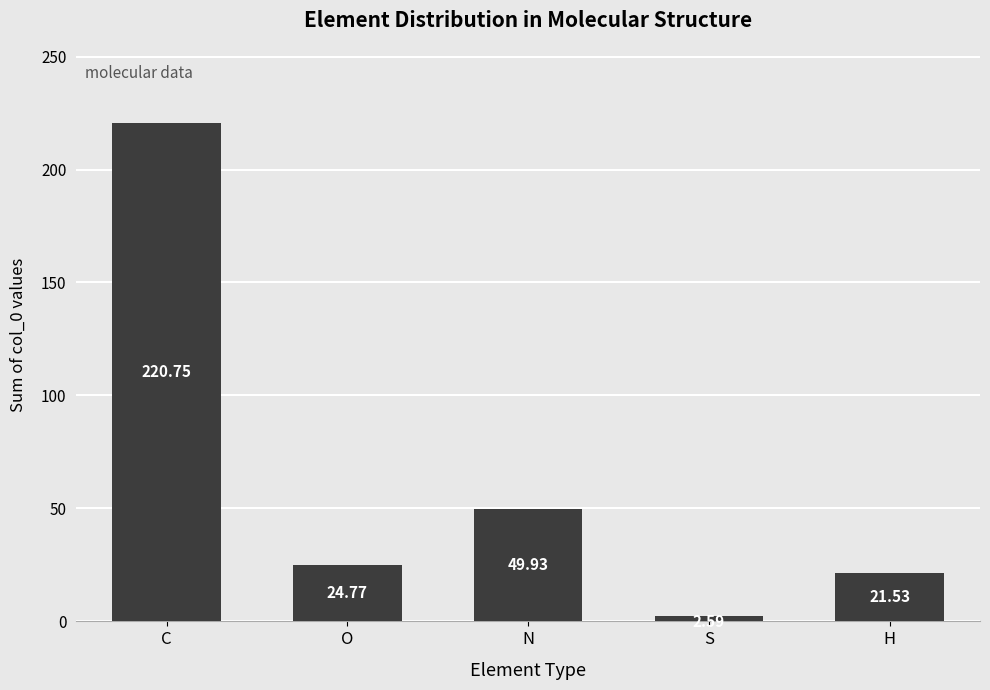

How many bars are there in total?

5